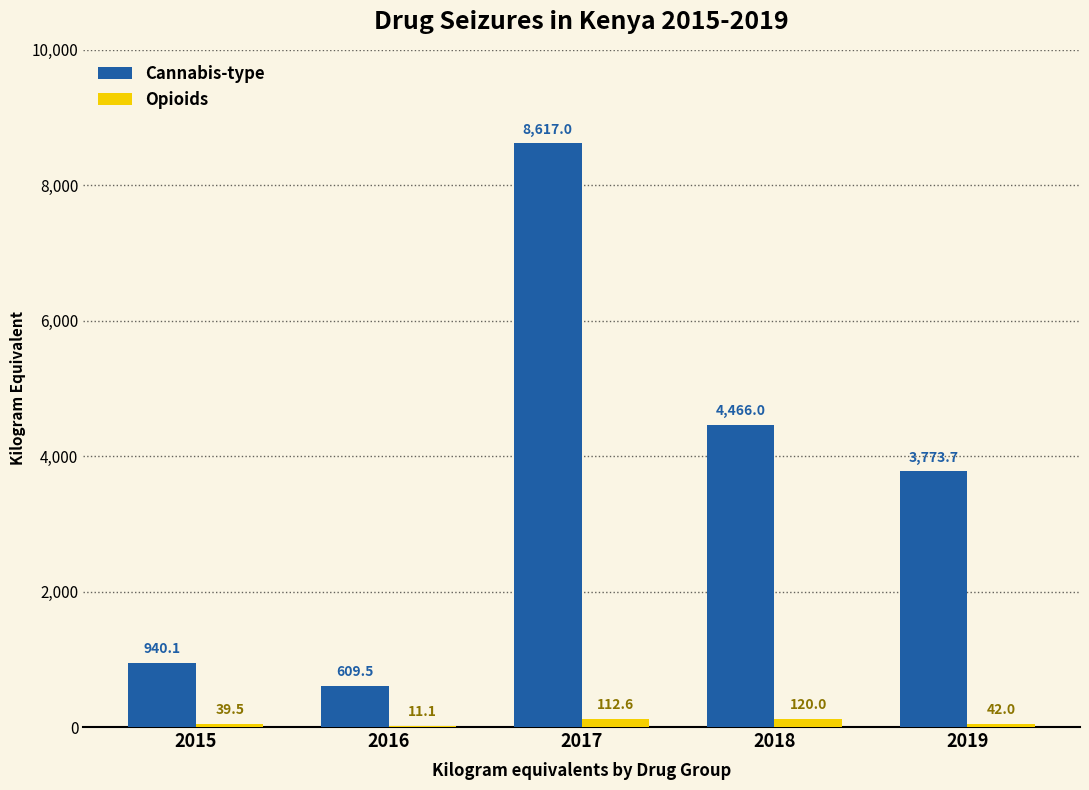

Reading right to left, transcribe all the data shown in this chart.

Cannabis-type: 2019=3773.7	2018=4466.0	2017=8617.0	2016=609.5	2015=940.1
Opioids: 2019=42.0	2018=120.0	2017=112.6	2016=11.1	2015=39.5